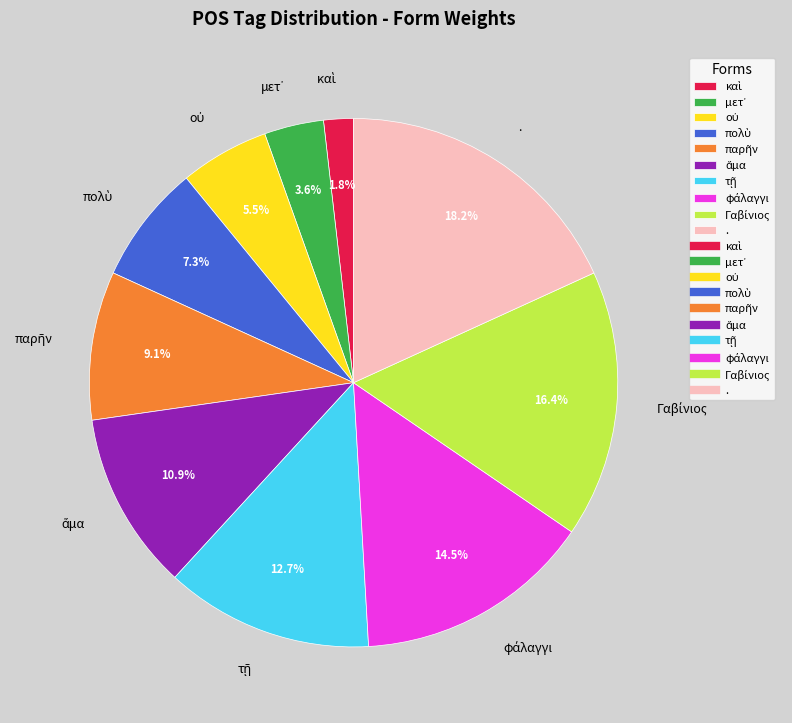

Is there a majority slice in this chart?

No